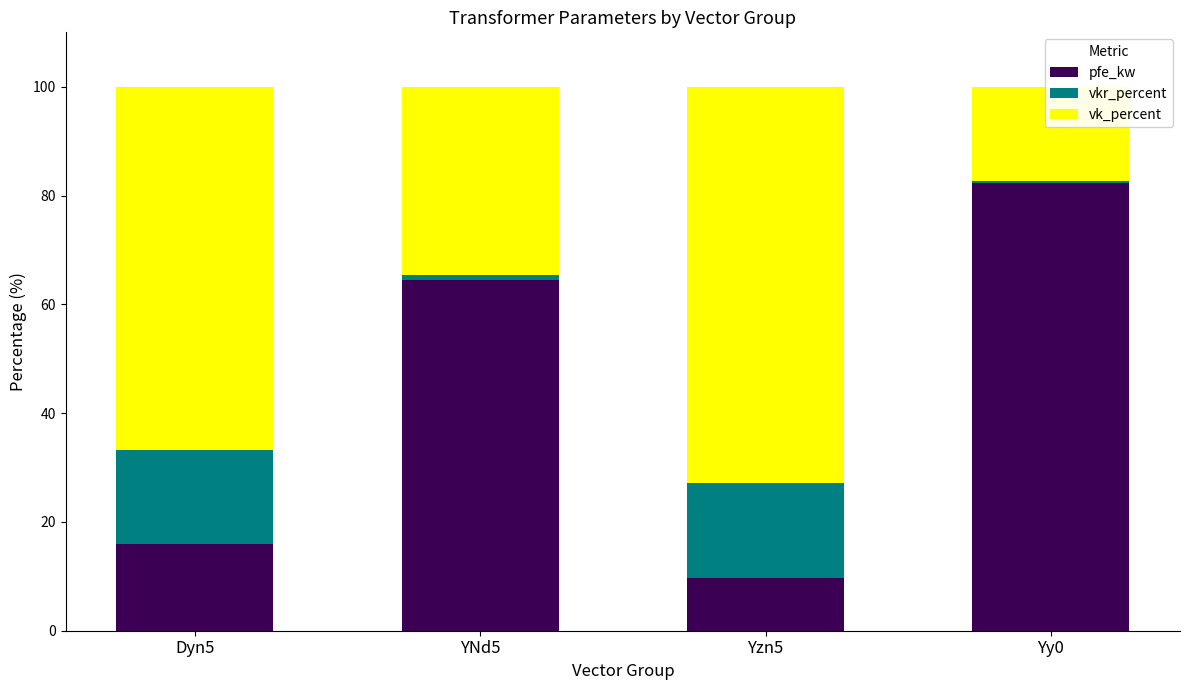

What is the label of the 2nd bar from the left?

YNd5